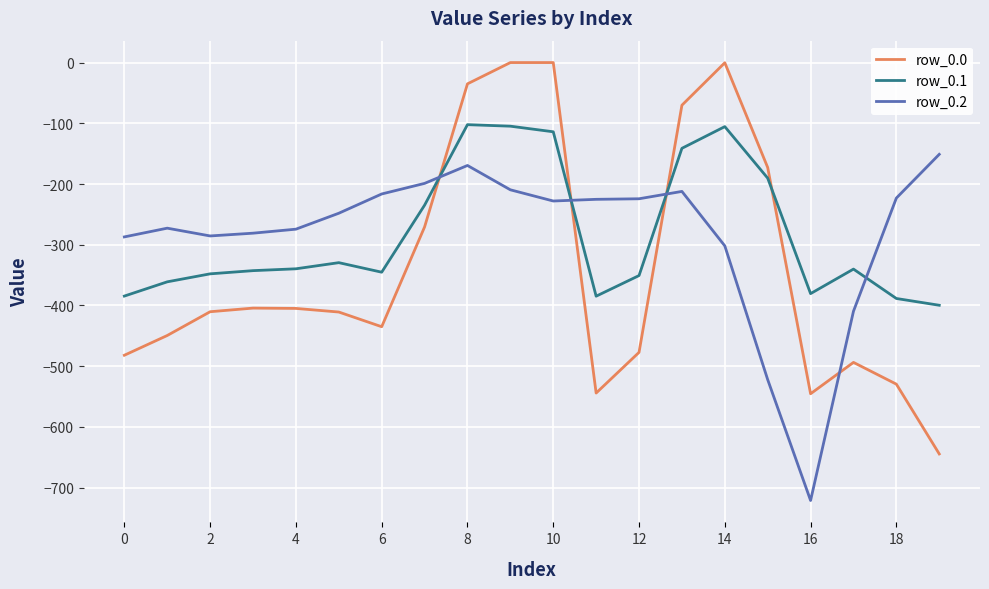

What is the difference between the maximum and minimum values in the row_0.0 series?

644.5